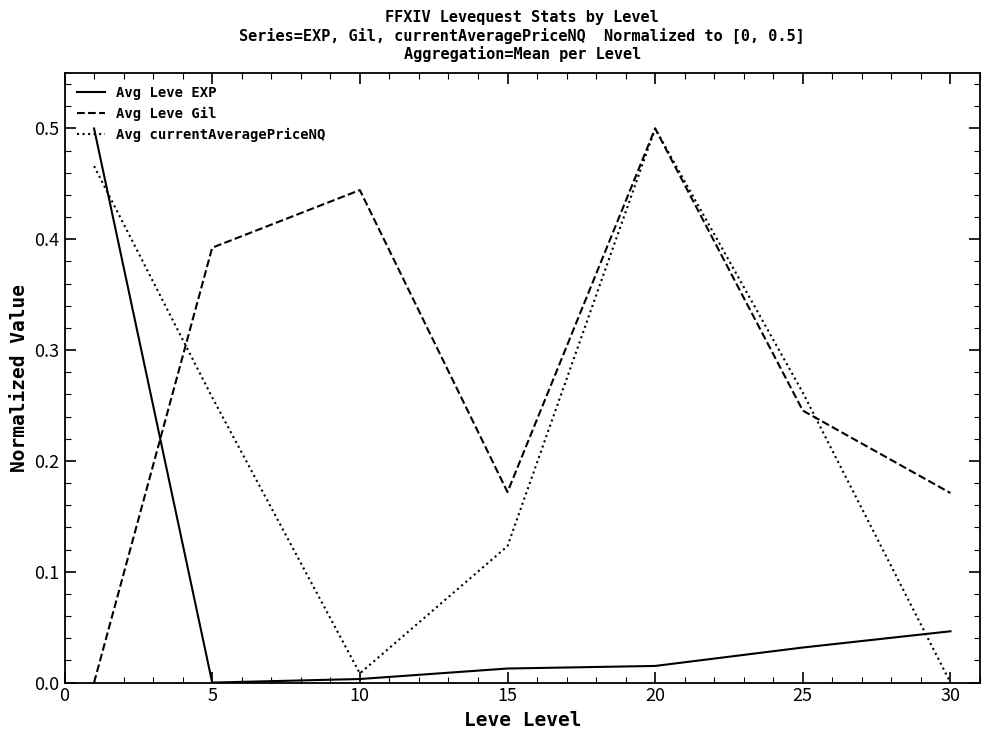

True or false: Avg Leve EXP and Avg Leve Gil intersect in this chart.

True